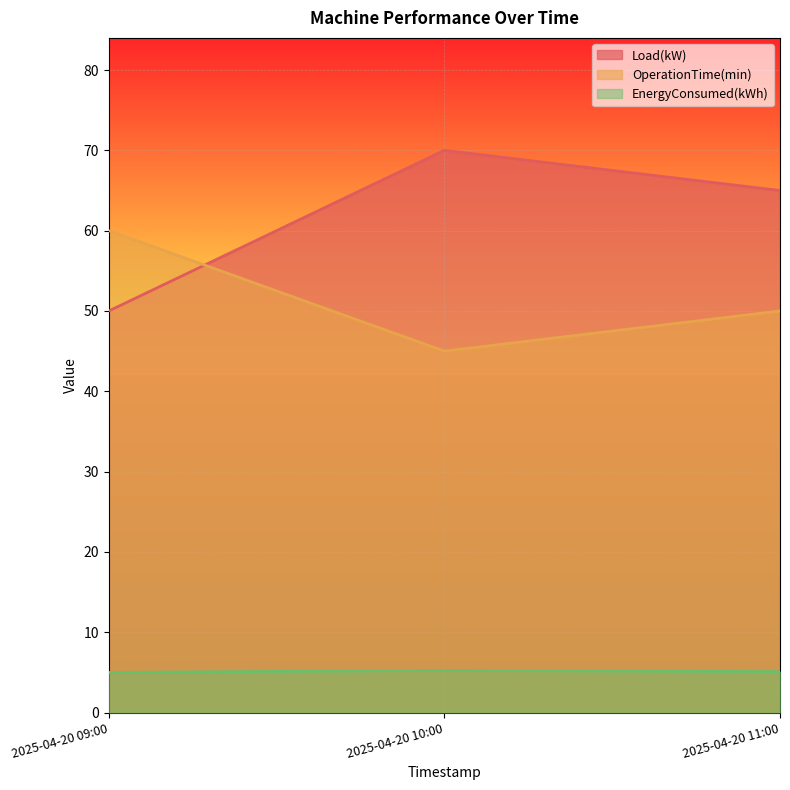

What is the greatest value displayed?

70.0